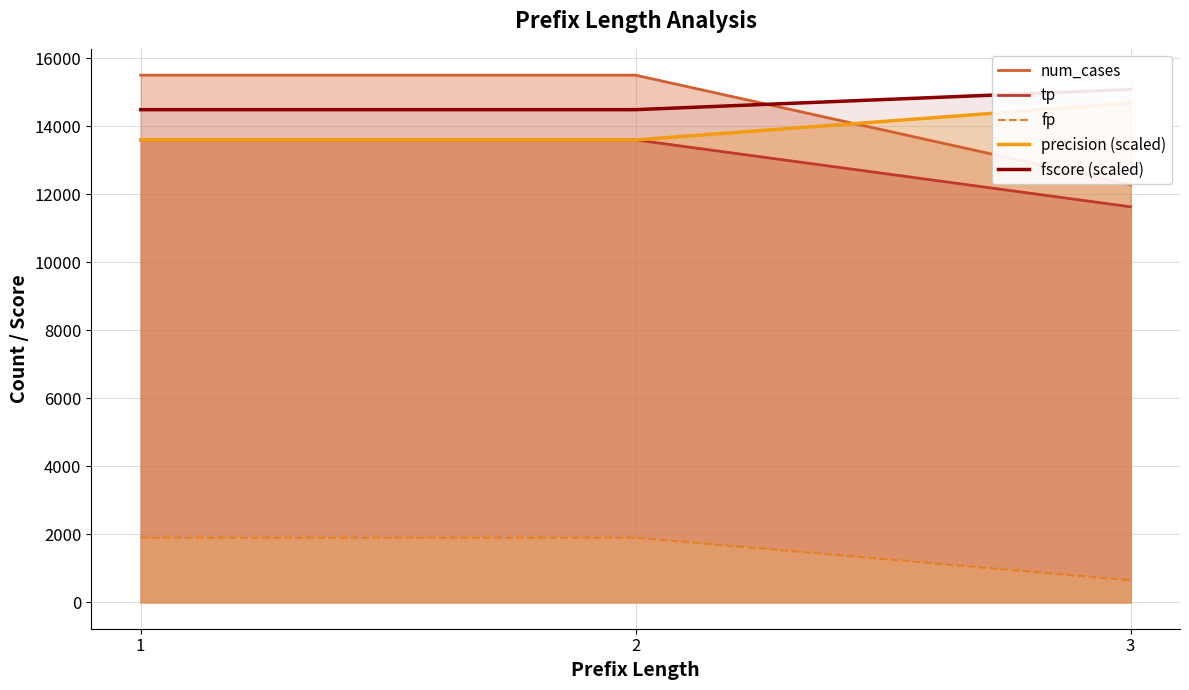

Rank the categories by num_cases value from highest to lowest.

1, 2, 3